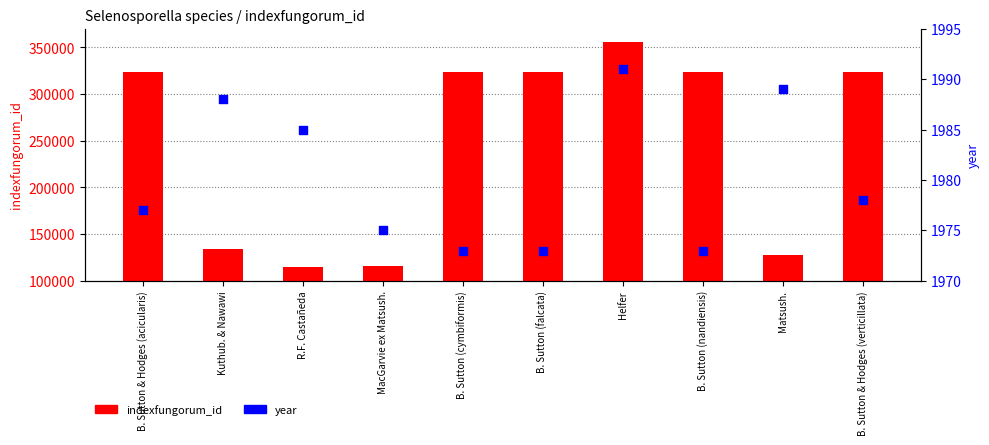

Which series has the largest Y range (max minus min)?

indexfungorum_id